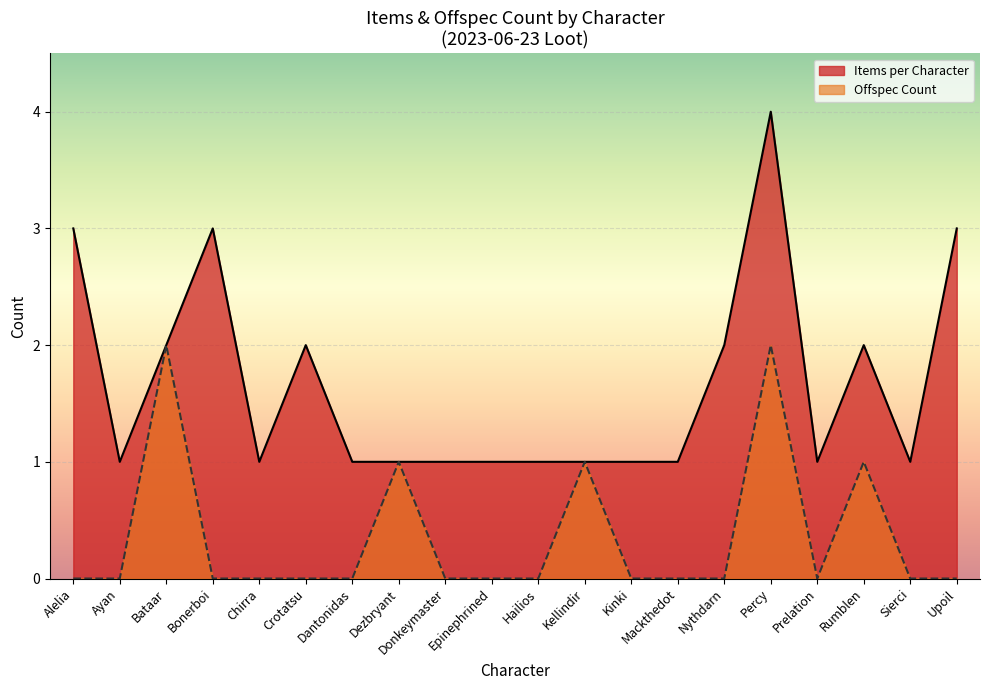

At which category is the sum across all series the highest?

Percy